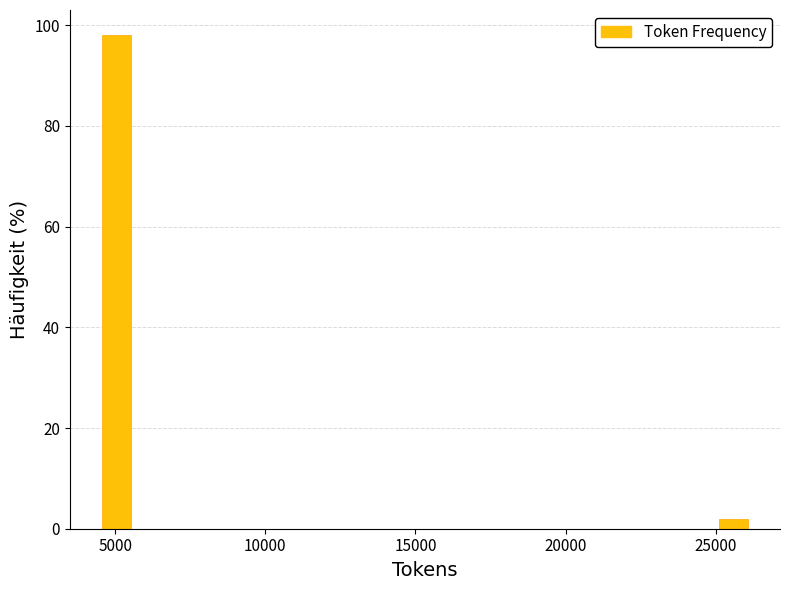

Read against the x-axis, roughly where is the centre of the tallest bar?

5000